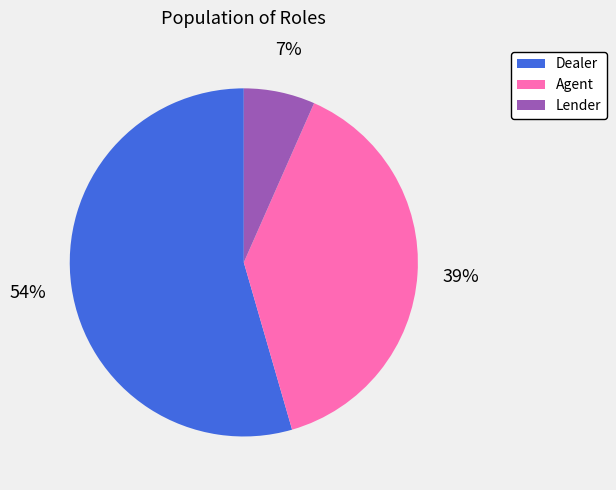

To the nearest percent, what is the average slice percentage?

33%